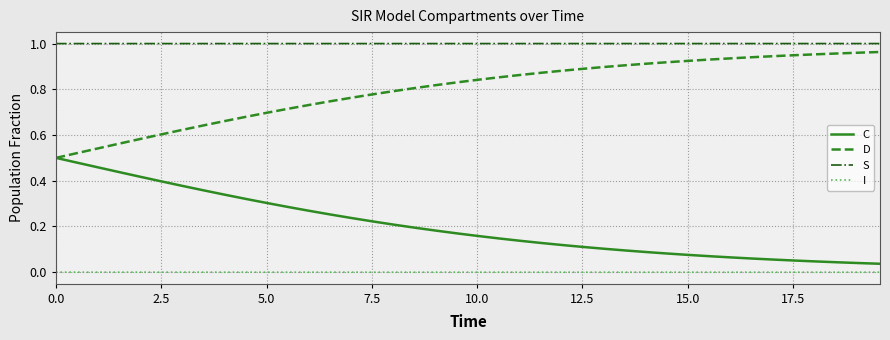

True or false: S and D intersect in this chart.

False